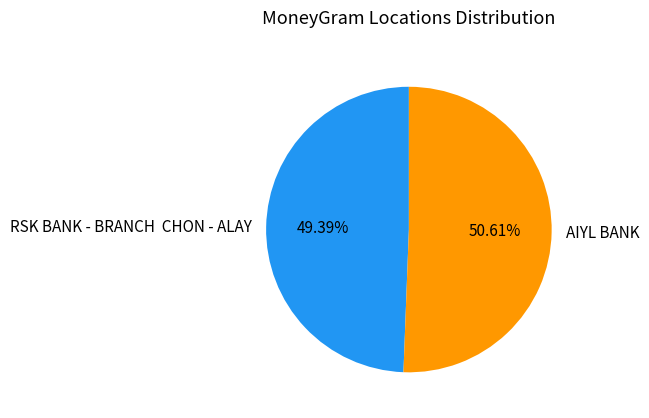

Between AIYL BANK and RSK BANK - BRANCH CHON - ALAY, which is larger?

AIYL BANK